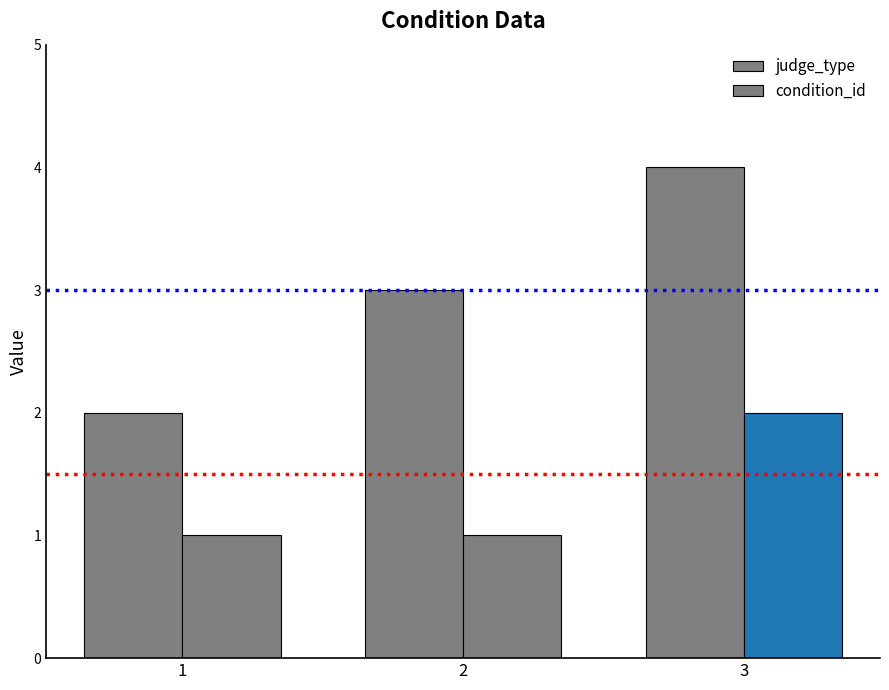

Which series has the widest spread of values?

judge_type